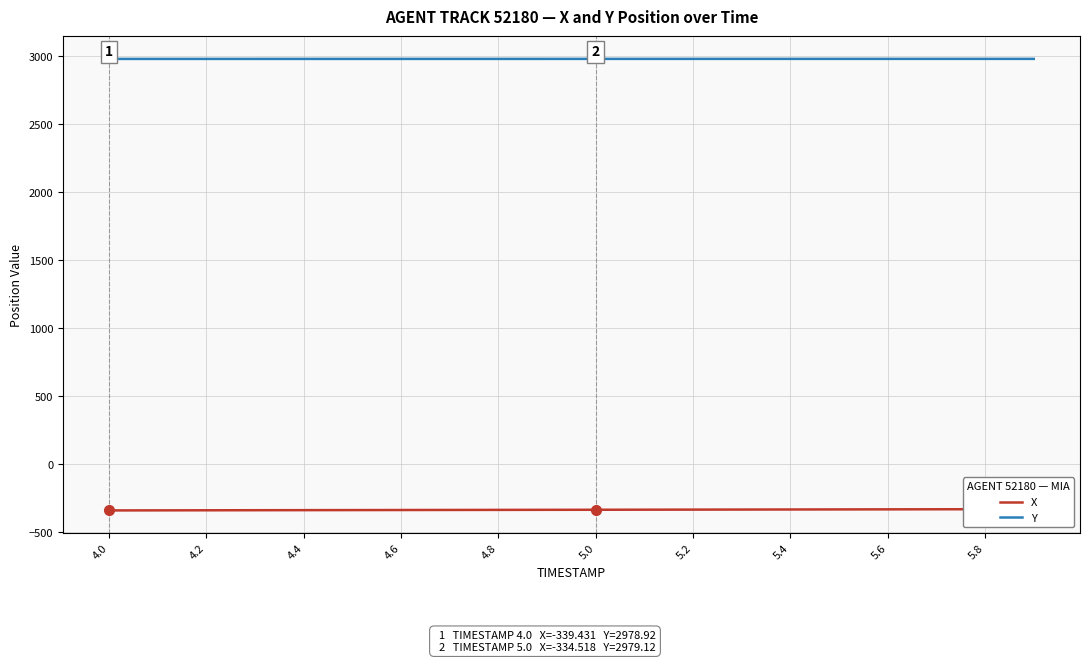

Reading left to right, list all the values displayed in this chart.

X: -339.4	-338.9	-338.4	-337.9	-337.4	-336.9	-336.5	-336.0	-335.5	-335.0	-334.5	-334.0	-333.5	-333.0	-332.5	-332.0	-331.5	-331.0	-330.5	-330.0
Y: 2978.9	2978.9	2979.0	2979.0	2979.0	2979.0	2979.0	2979.1	2979.1	2979.1	2979.1	2979.1	2979.2	2979.2	2979.2	2979.2	2979.2	2979.2	2979.2	2979.3